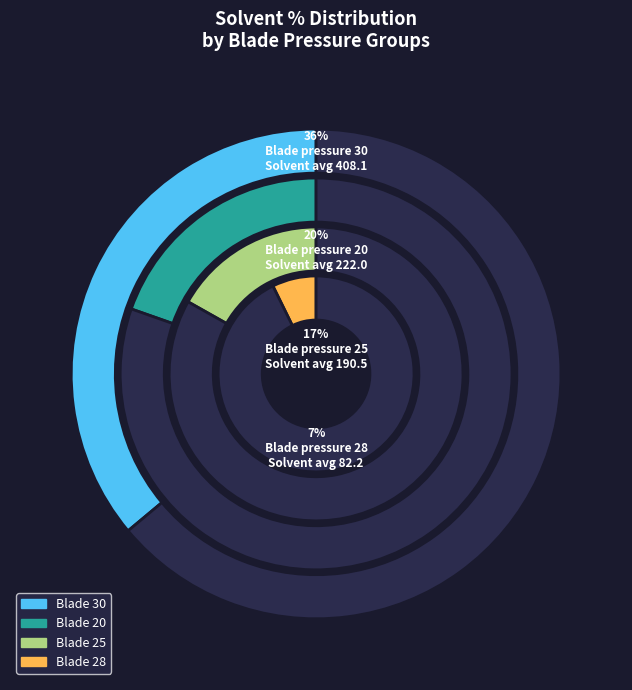

Does any single category account for the majority?

No